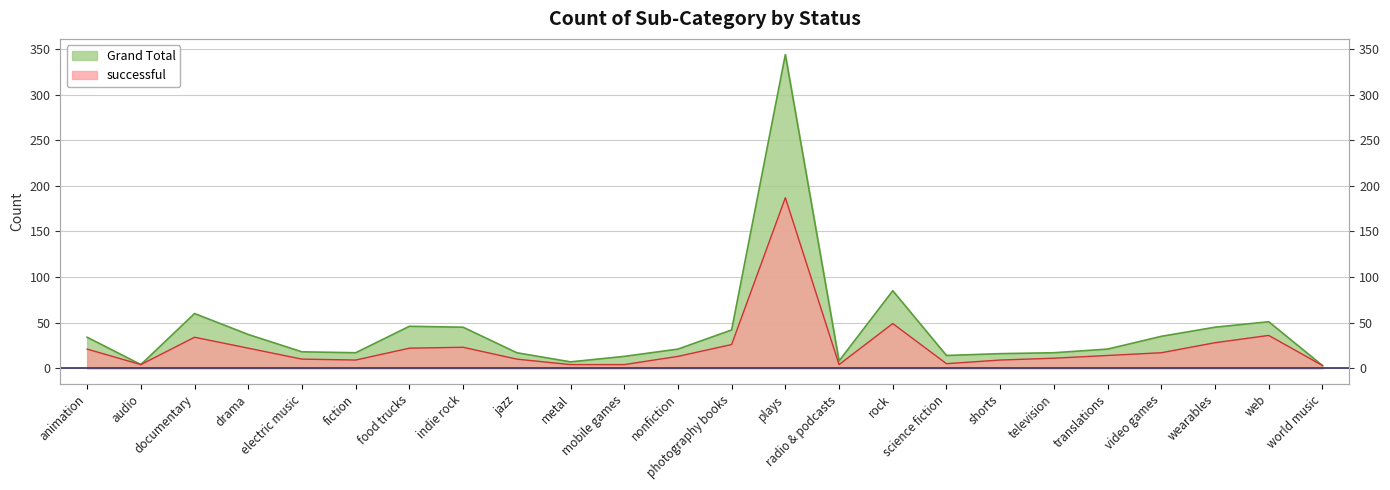

What is the difference between the maximum and minimum values in the Grand Total series?

341